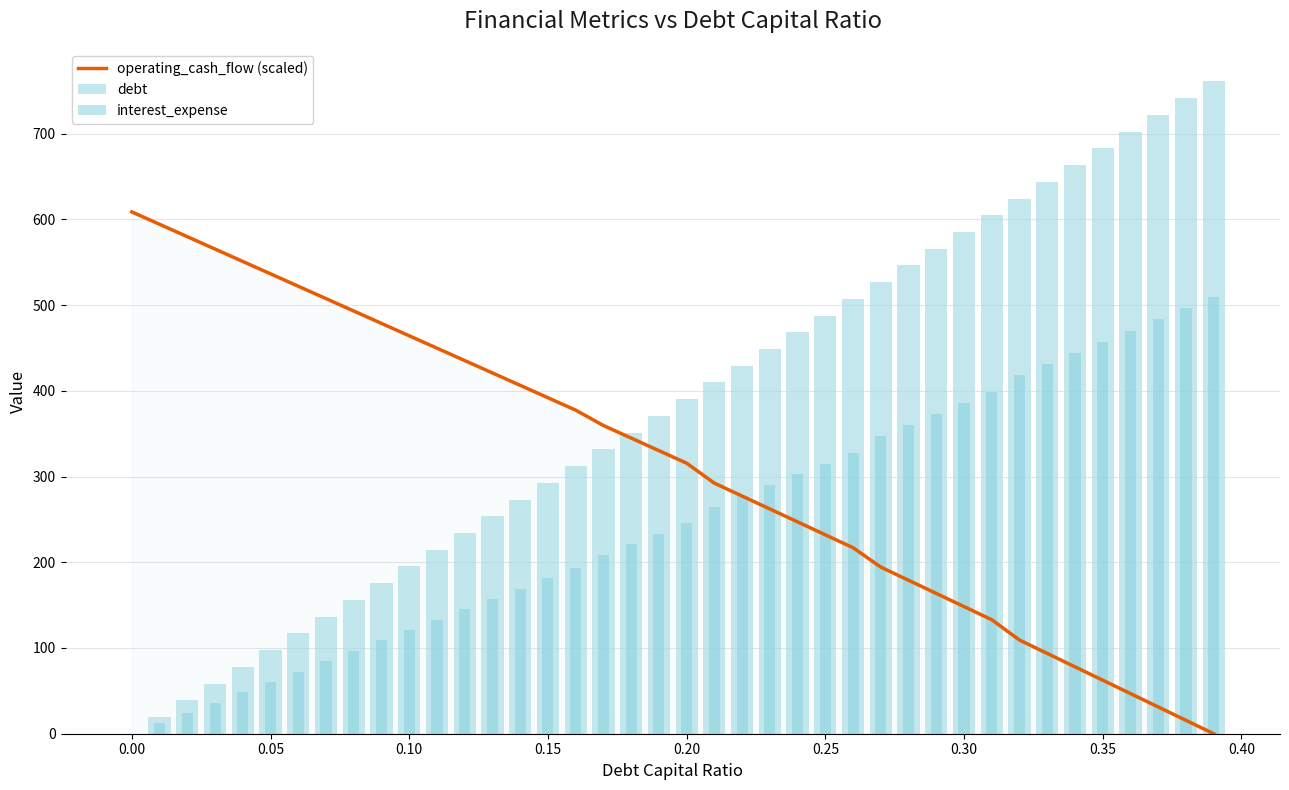

The value of operating_cash_flow (scaled) at 0.30 is 34.9. True or false?

False